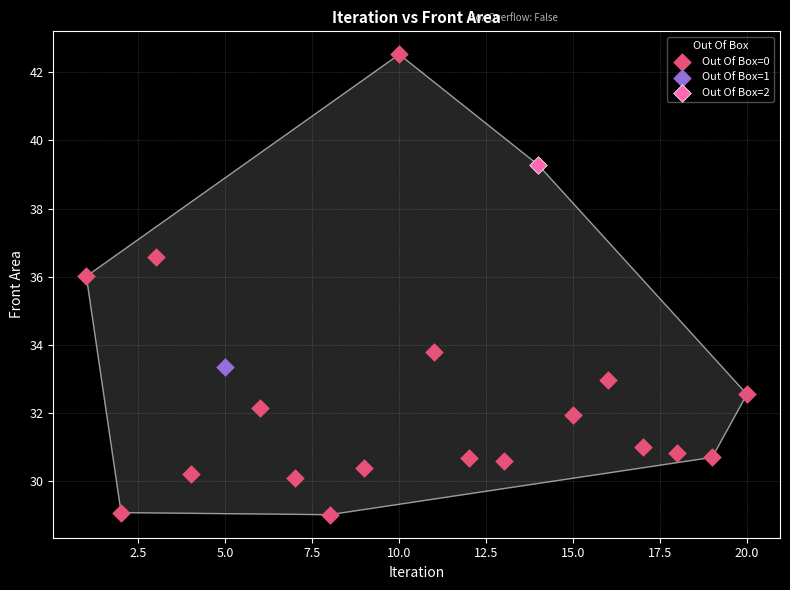

What are all the series names shown in the legend?

Out Of Box=0, Out Of Box=1, Out Of Box=2